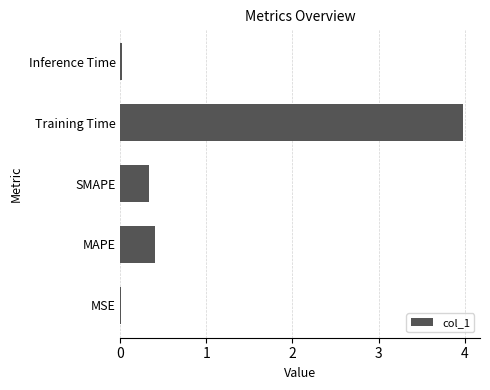

What is the average value?

0.9